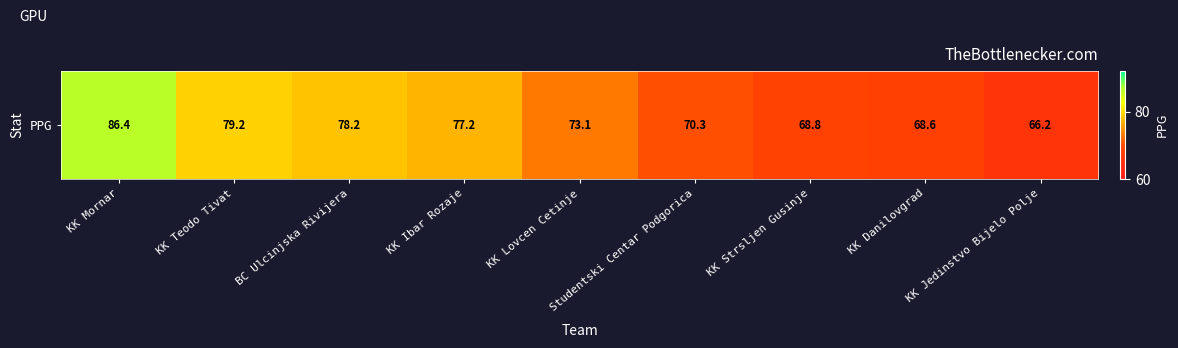

Which label corresponds to the largest value in the chart?

KK Mornar